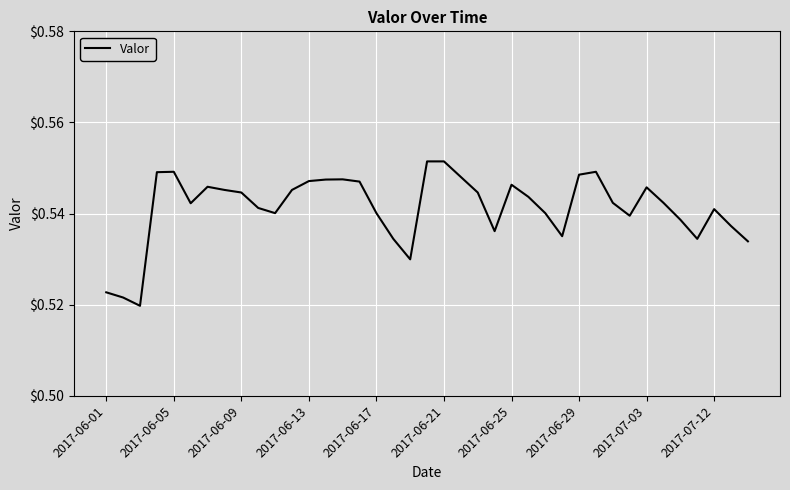

Count the values in the range 0 to 1.

39